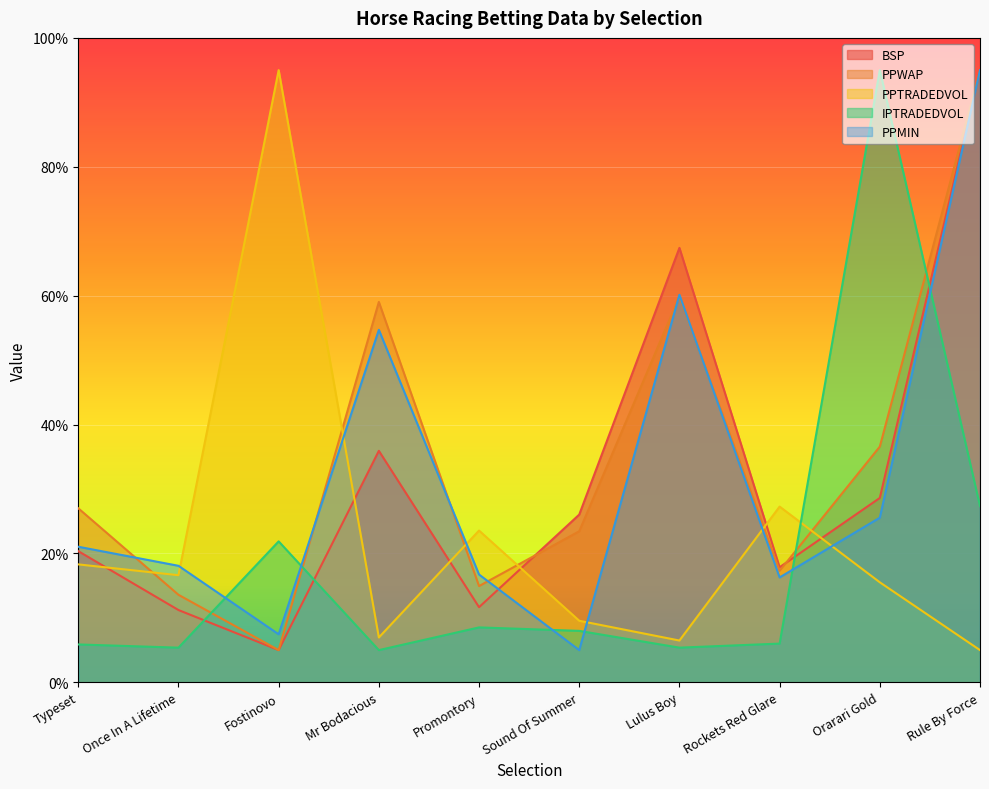

Read the PPTRADEDVOL value at Once In A Lifetime.

16.6